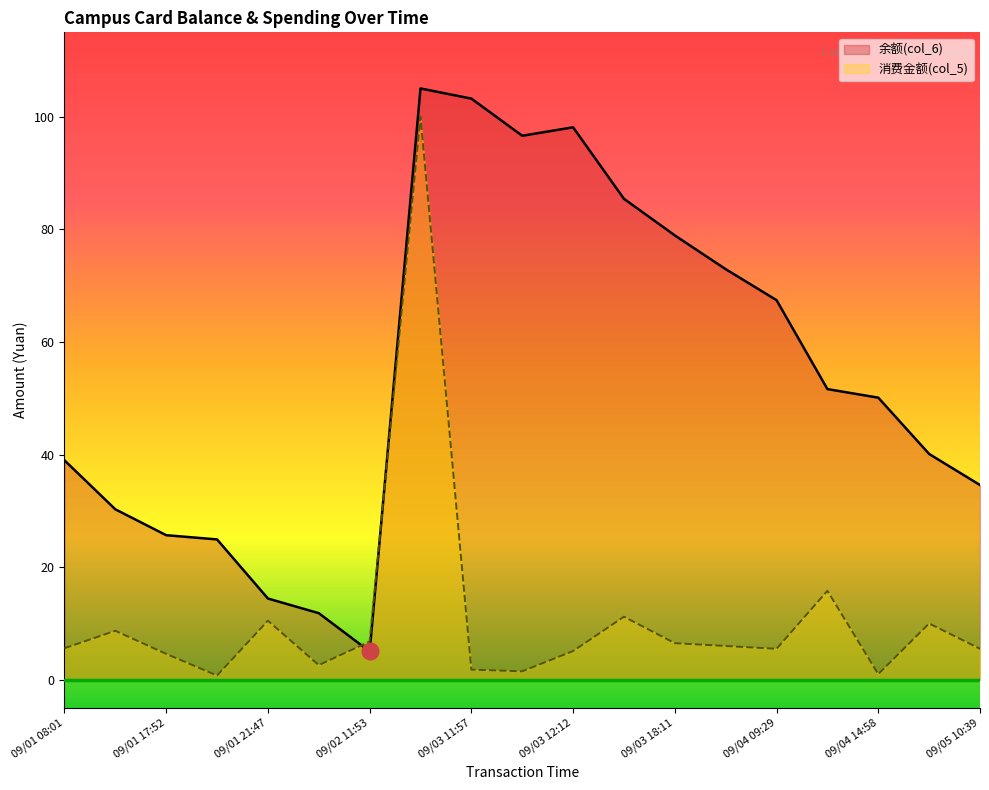

What is the average value of the 消费金额(col_5) series?

11.0